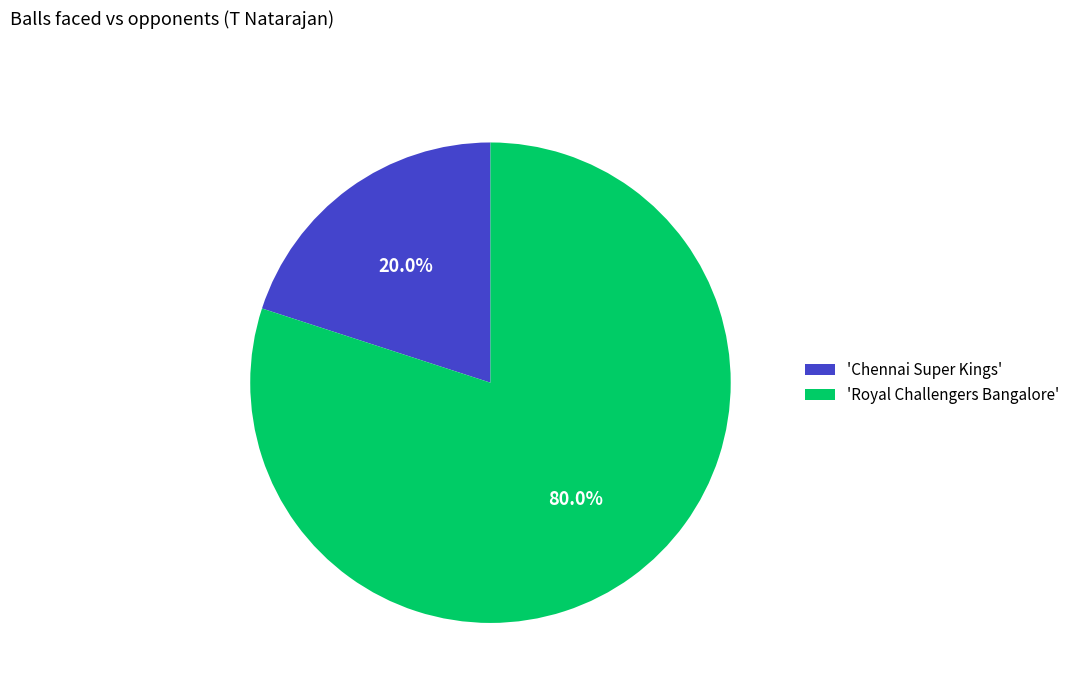

How much of the chart is everything except 'Chennai Super Kings'?

80.0%